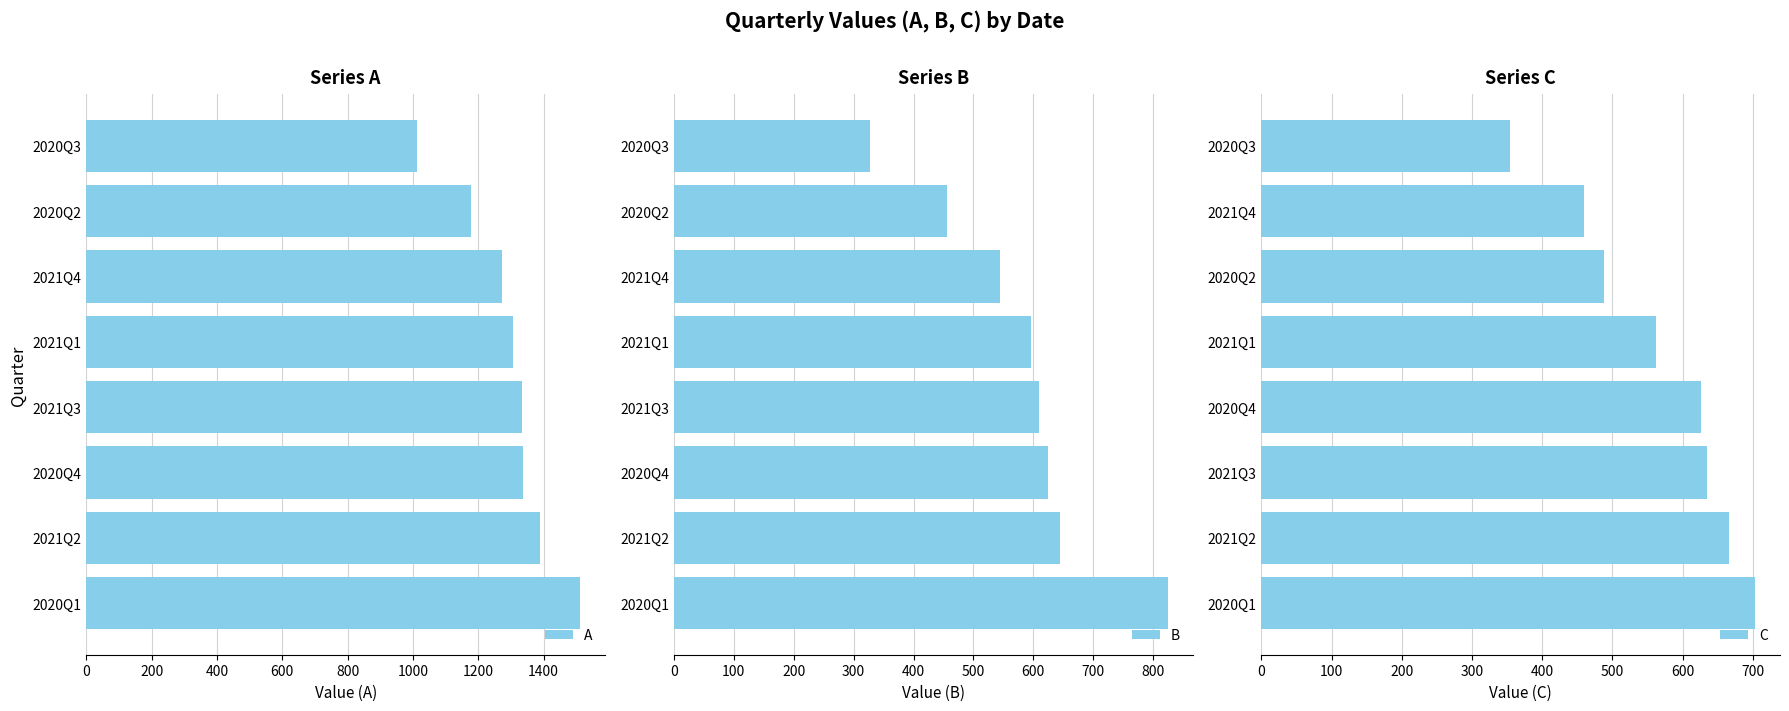

Reading right to left, list all the values displayed in this chart.

A: 1400=1011.8	1200=1177.2	1000=1273.2	800=1305.5	600=1335.0	400=1337.7	200=1387.6	0=1512.5
B: 1400=326.8	1200=456.3	1000=543.6	800=596.5	600=609.5	400=624.7	200=643.8	0=824.4
C: 1400=354.5	1200=460.0	1000=487.6	800=562.6	600=625.8	400=635.4	200=665.7	0=703.5